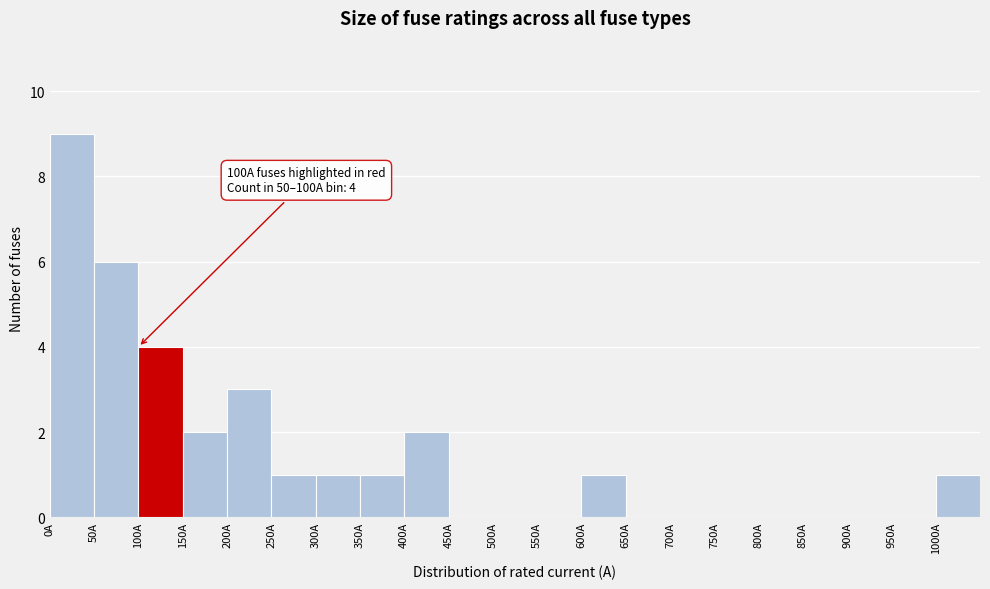

Which range on the x-axis has the tallest bar?

0 to 50